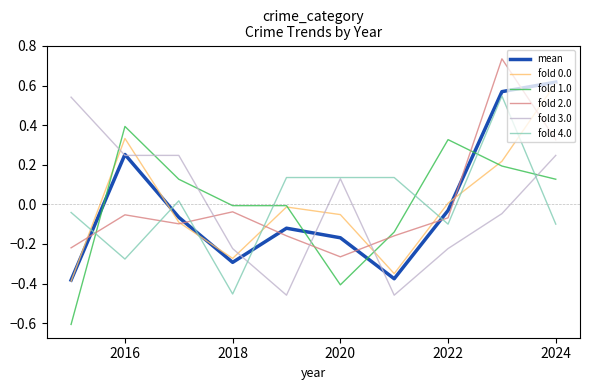

True or false: fold 3.0 and fold 2.0 intersect in this chart.

True